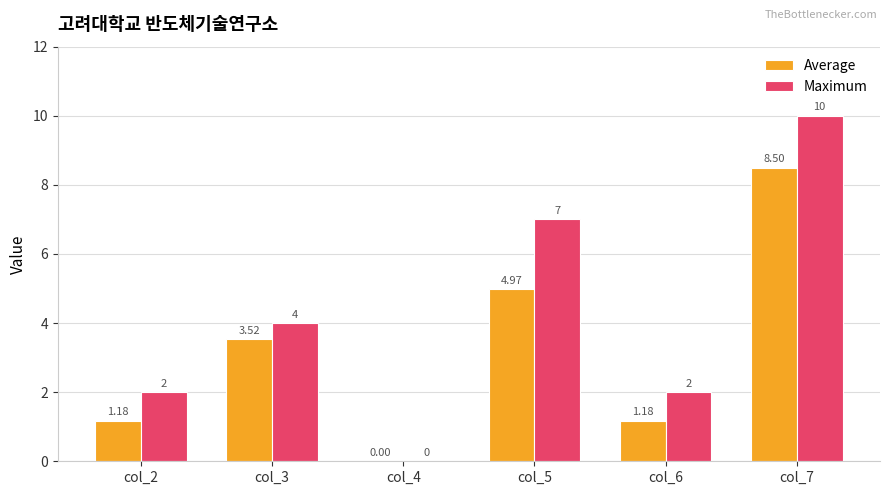

At which category is the sum across all series the highest?

col_7